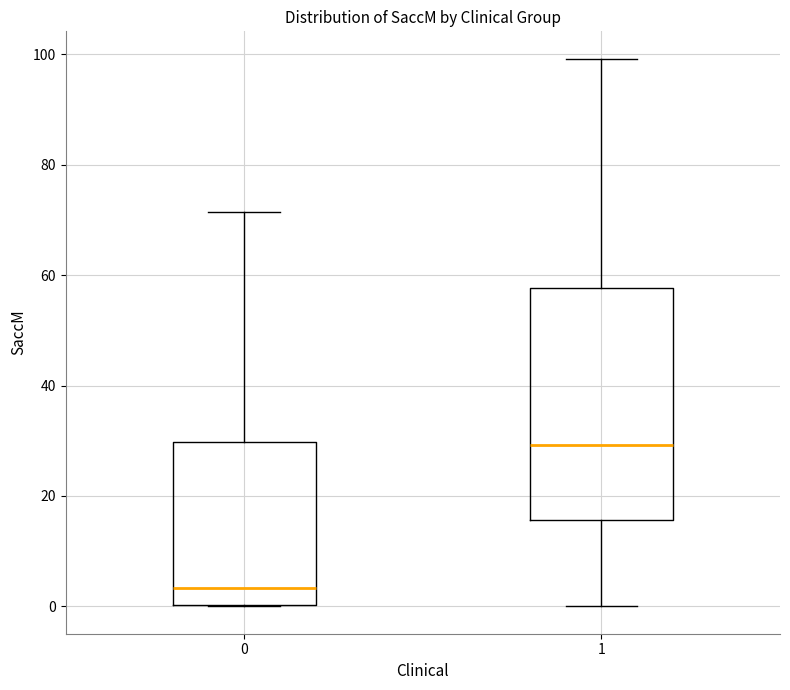

Reading left to right, read every box against the y-axis: the position of its median line, the range the box covers, and the ends of its whiskers. The values are not printed on the chart, so give them approximately, as read against the axis.

0: median 4, box 0 to 30, whiskers 0 to 72
1: median 30, box 16 to 58, whiskers 0 to 100